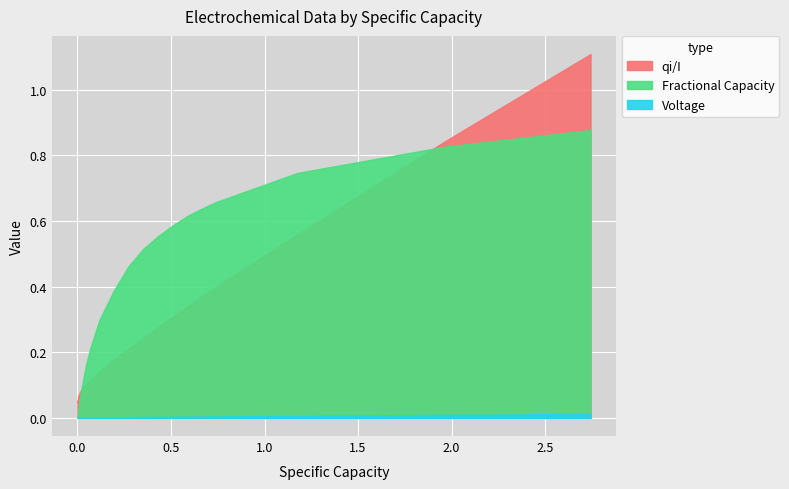

What is the greatest value displayed?

1.1